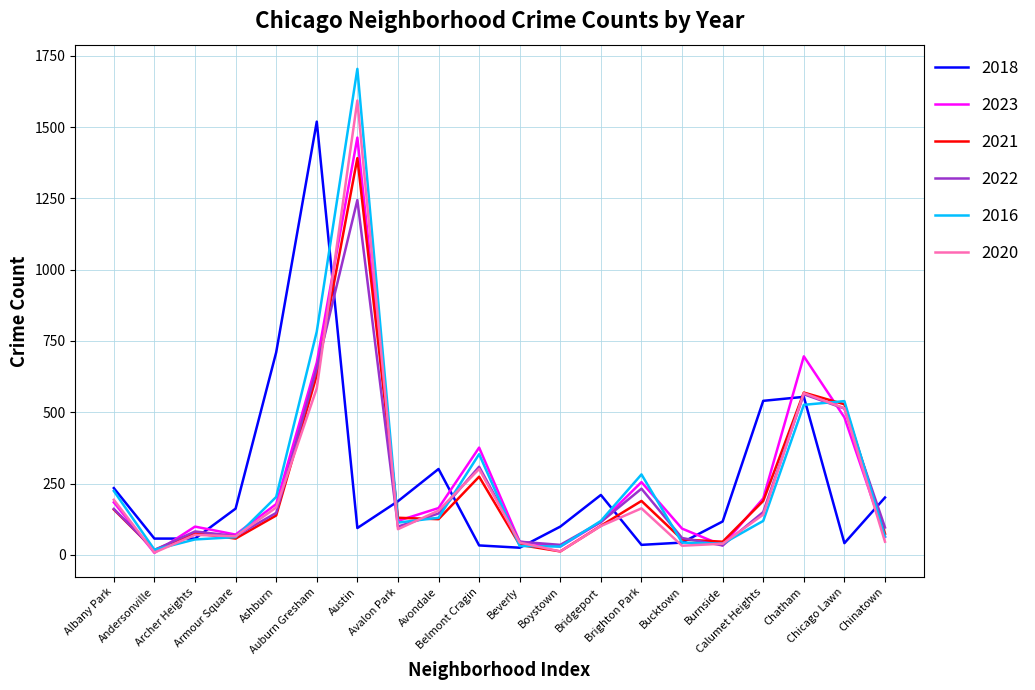

At which label is 2018 closest to 772?

Ashburn